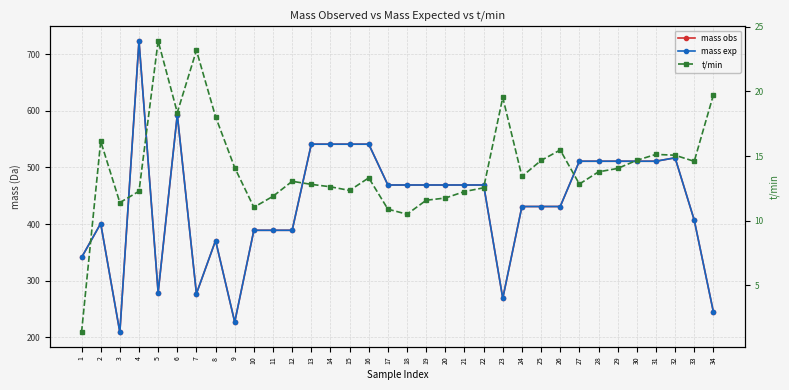

What is the average value of the mass exp series?

436.9